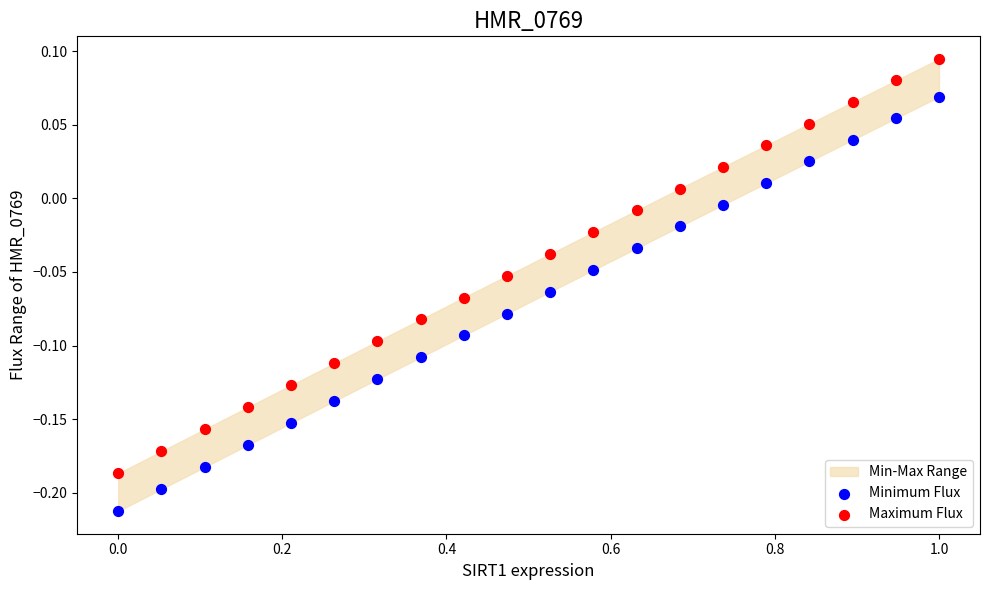

Which series has the widest spread of Y values?

Minimum Flux